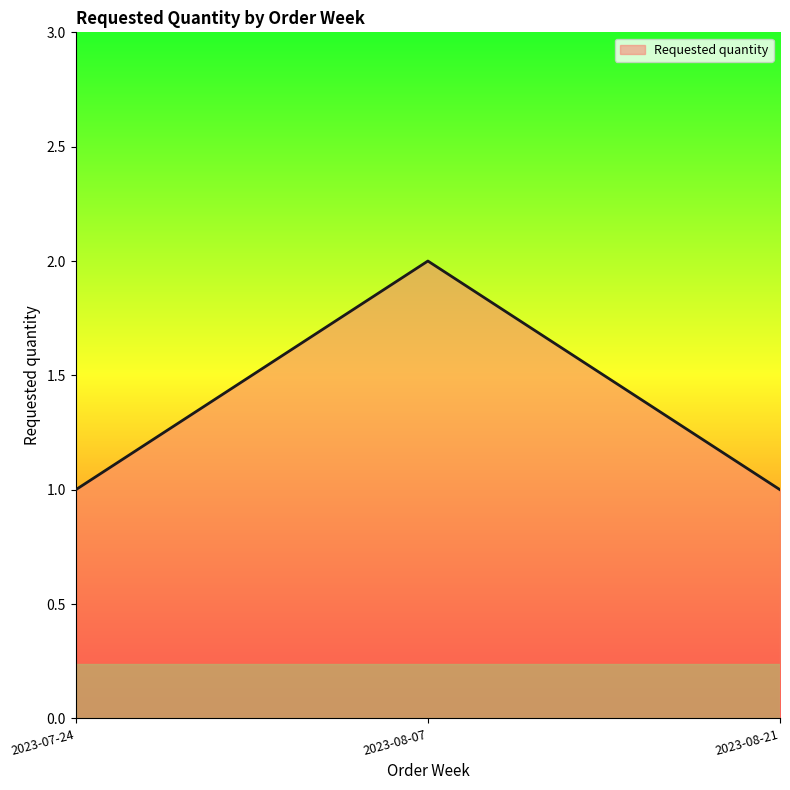

Reading left to right, list all the values displayed in this chart.

1	2	1